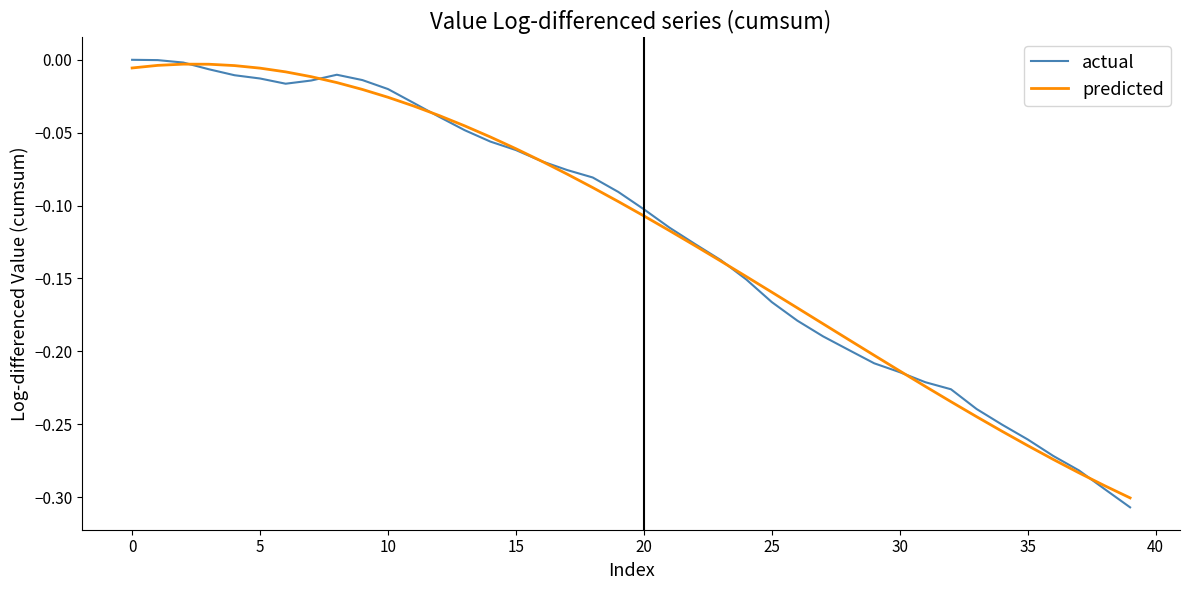

Reading left to right, extract all data points from this chart.

actual: 0.0	-0.0	-0.0	-0.0	-0.0	-0.0	-0.0	-0.0	-0.0	-0.0	-0.0	-0.0	-0.0	-0.0	-0.1	-0.1	-0.1	-0.1	-0.1	-0.1	-0.1	-0.1	-0.1	-0.1	-0.2	-0.2	-0.2	-0.2	-0.2	-0.2	-0.2	-0.2	-0.2	-0.2	-0.3	-0.3	-0.3	-0.3	-0.3	-0.3
predicted: -0.0	-0.0	-0.0	-0.0	-0.0	-0.0	-0.0	-0.0	-0.0	-0.0	-0.0	-0.0	-0.0	-0.0	-0.1	-0.1	-0.1	-0.1	-0.1	-0.1	-0.1	-0.1	-0.1	-0.1	-0.1	-0.2	-0.2	-0.2	-0.2	-0.2	-0.2	-0.2	-0.2	-0.2	-0.3	-0.3	-0.3	-0.3	-0.3	-0.3